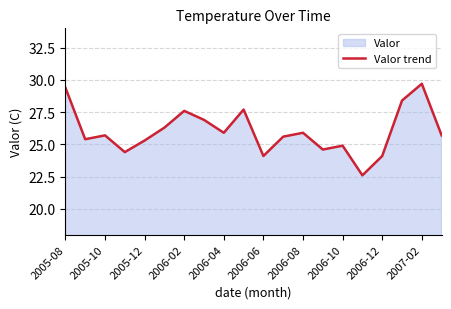

Does the chart have visible grid lines?

Yes